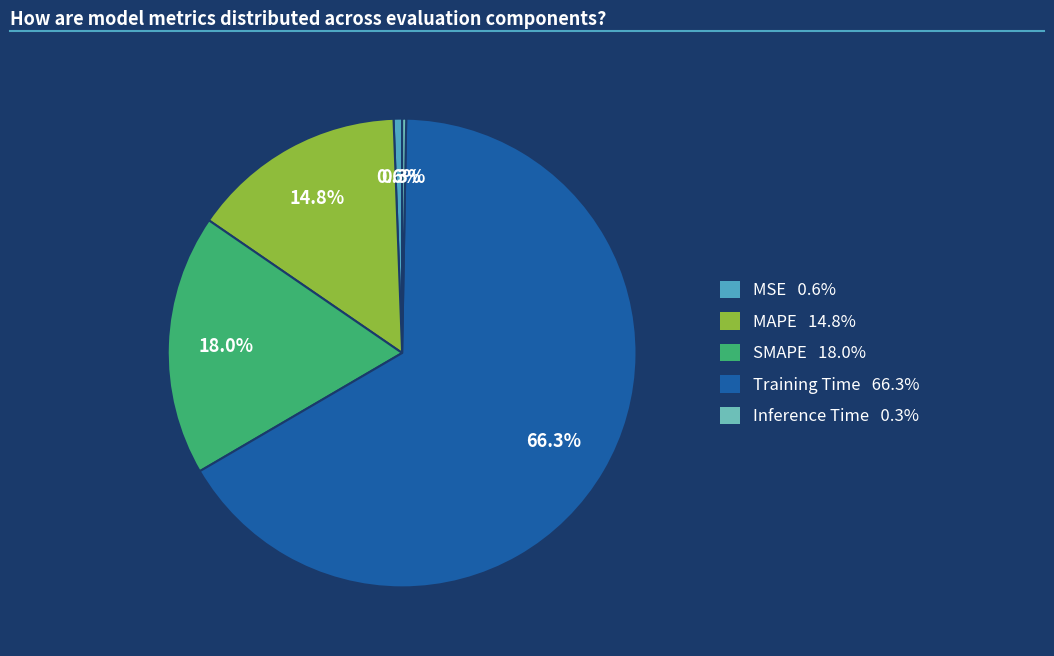

The MAPE slice represents 21% of the pie. True or false?

False